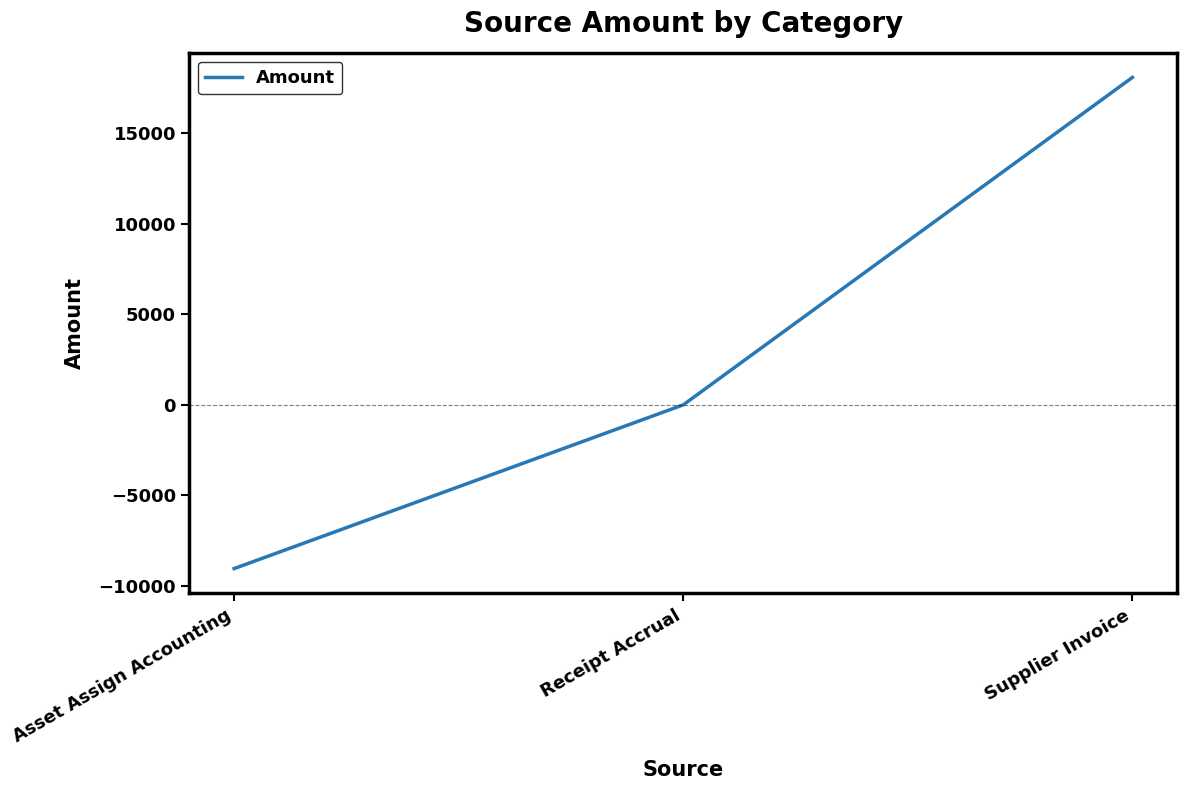

Reading right to left, what are all the values shown in this chart?

Supplier Invoice=18090.5	Receipt Accrual=0.0	Asset Assign Accounting=-9045.2